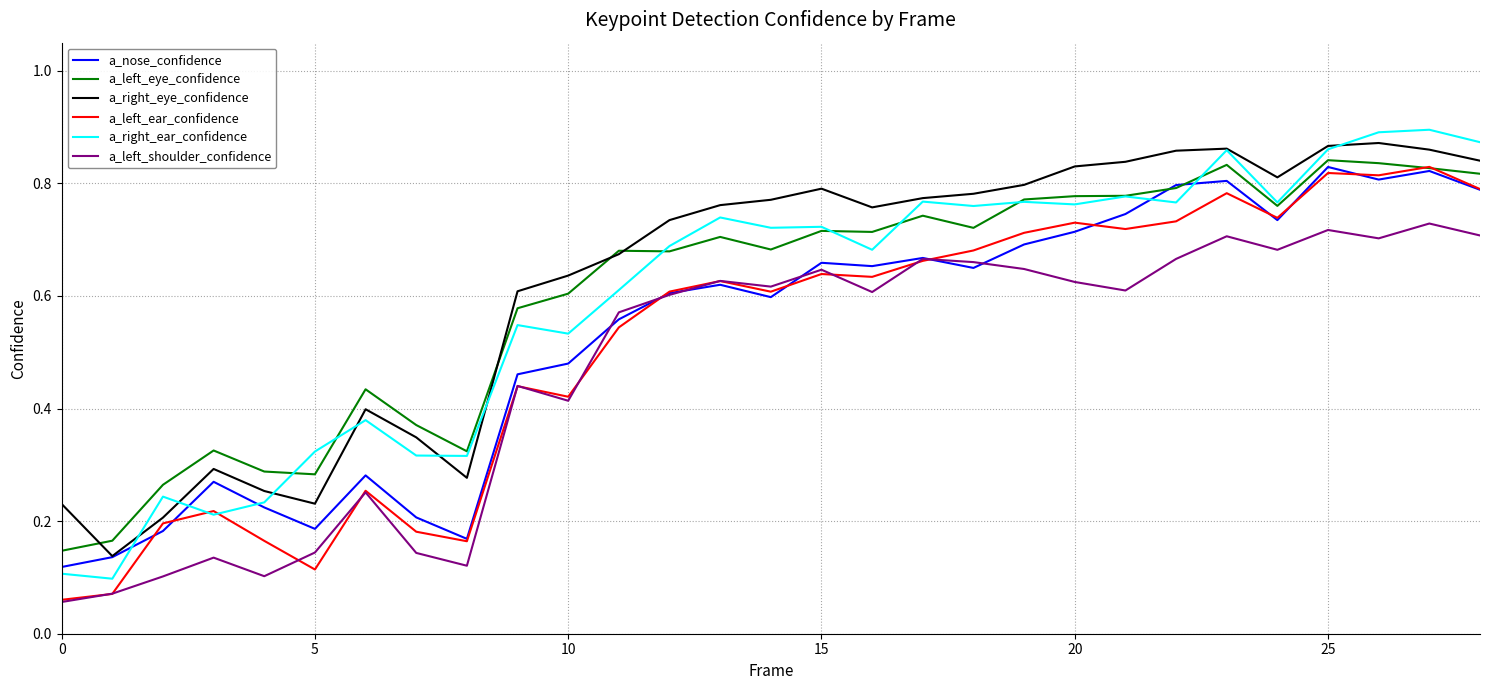

Which series has the widest spread of values?

a_right_ear_confidence